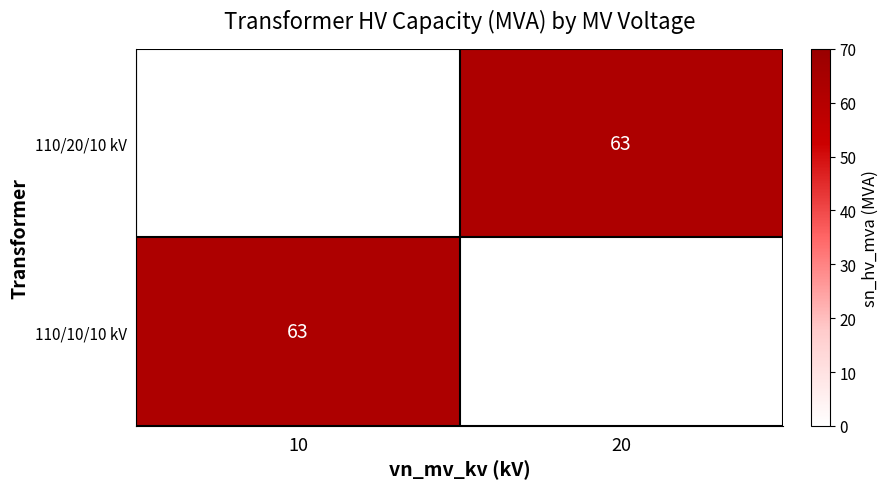

Is it true that 110/10/10 kV equals 63 at 10?

True